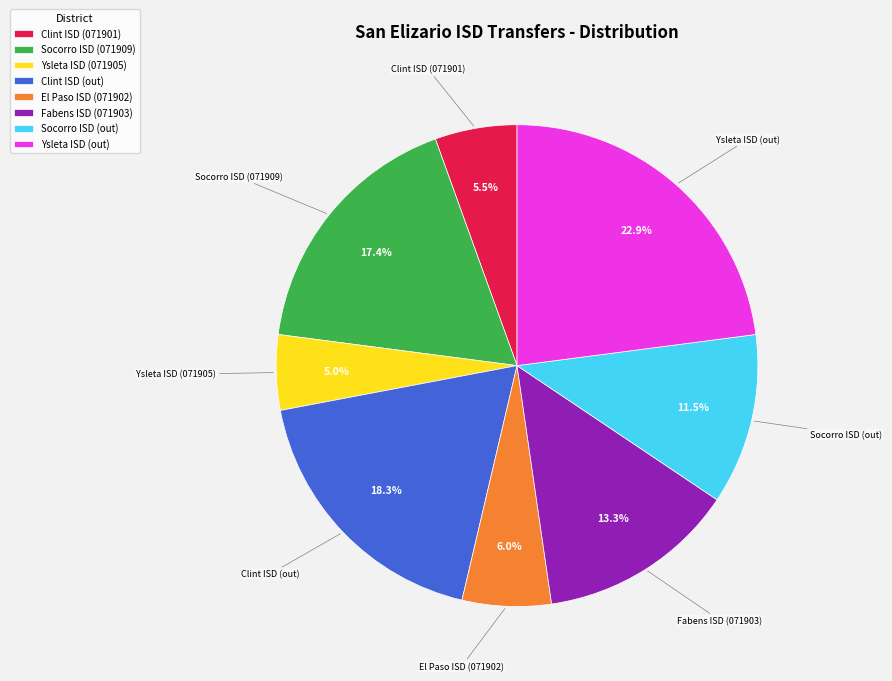

To the nearest percent, what is the difference between the Ysleta ISD (071905) and Ysleta ISD (out) slice percentages?

18%